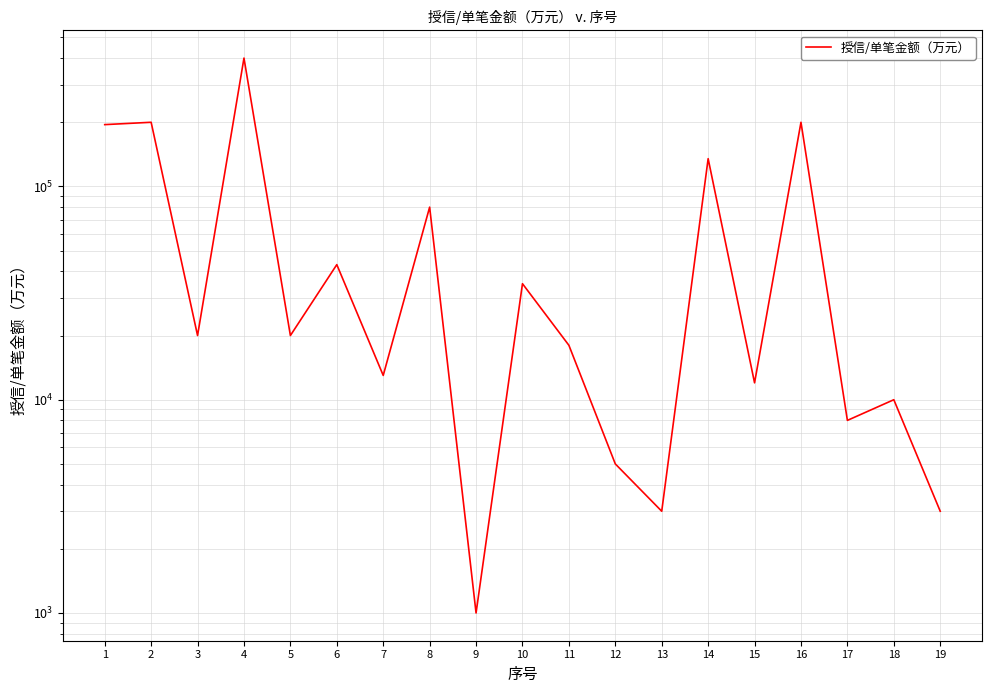

Which has a higher value, 6 or 7?

6